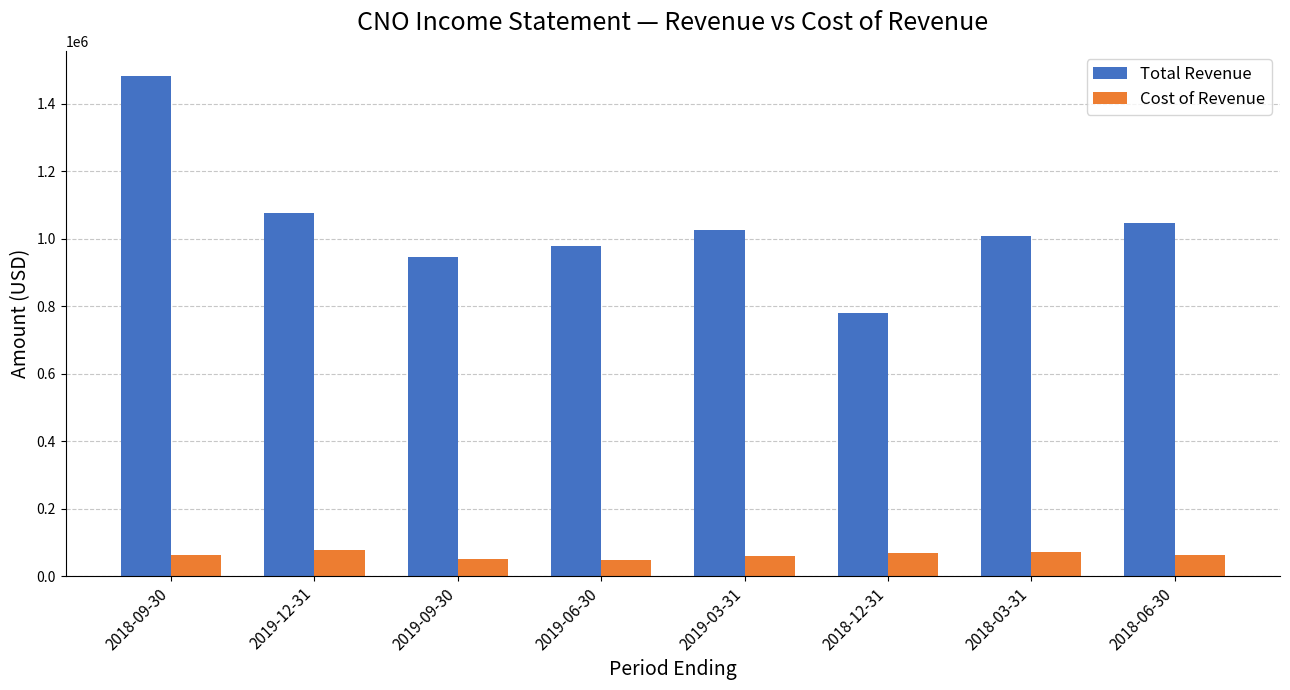

The Cost of Revenue series shows 76100 at 2019-12-31. True or false?

True